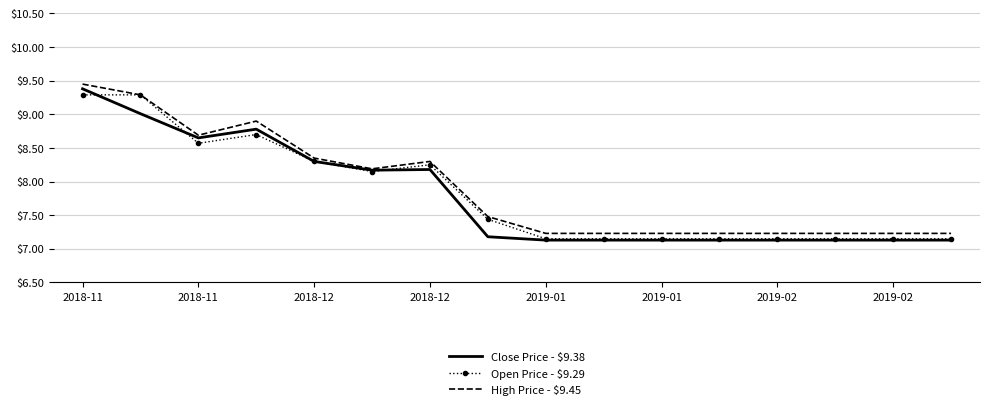

Rank the series by their average value, from lowest to highest.

Close Price - $9.38, Open Price - $9.29, High Price - $9.45